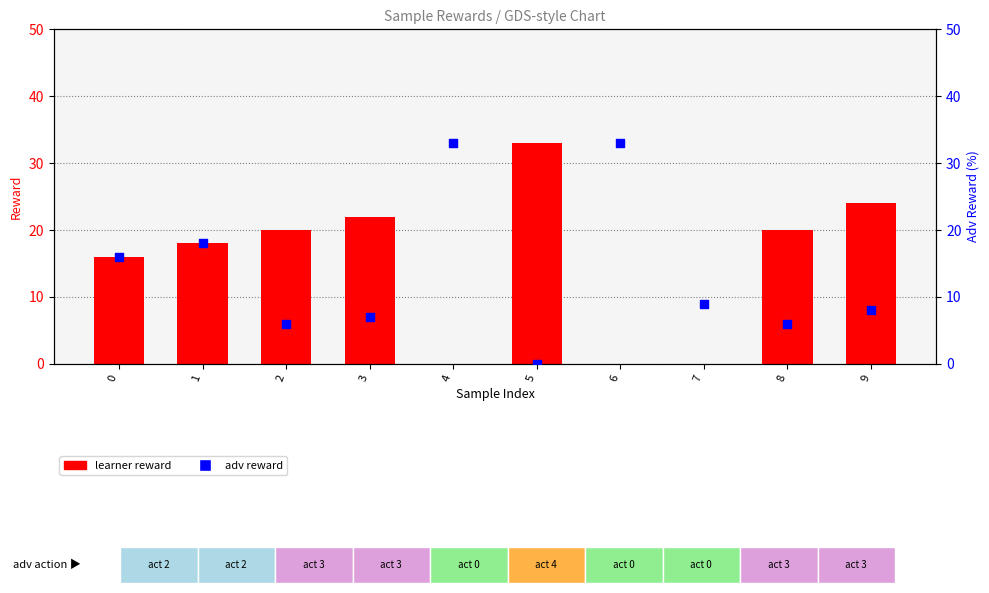

What is the total value across all series at 7?

9